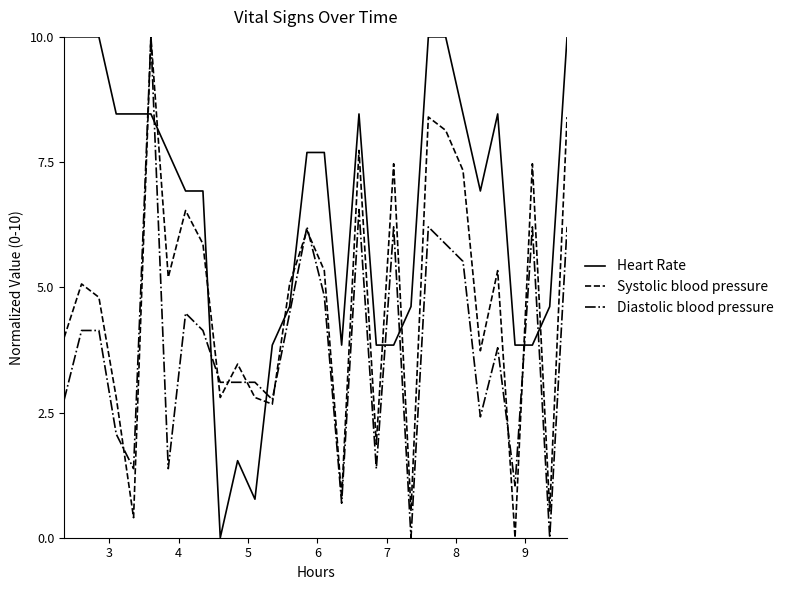

Rank the series by their average value, from highest to lowest.

Heart Rate, Systolic blood pressure, Diastolic blood pressure